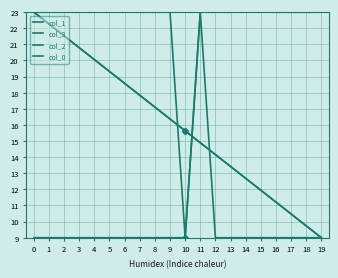

How many lines are shown in the chart?

4